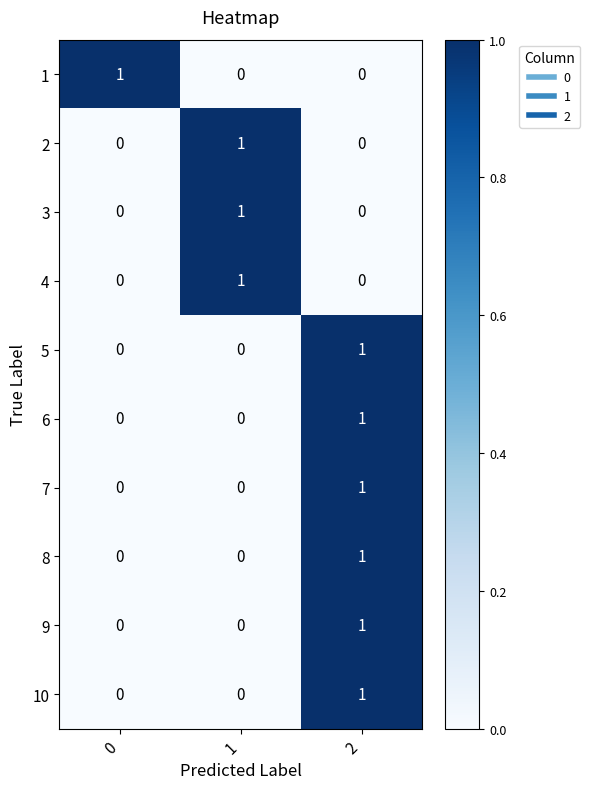

Reading right to left, extract all data points from this chart.

1: 0	0	1
2: 0	1	0
3: 0	1	0
4: 0	1	0
5: 1	0	0
6: 1	0	0
7: 1	0	0
8: 1	0	0
9: 1	0	0
10: 1	0	0